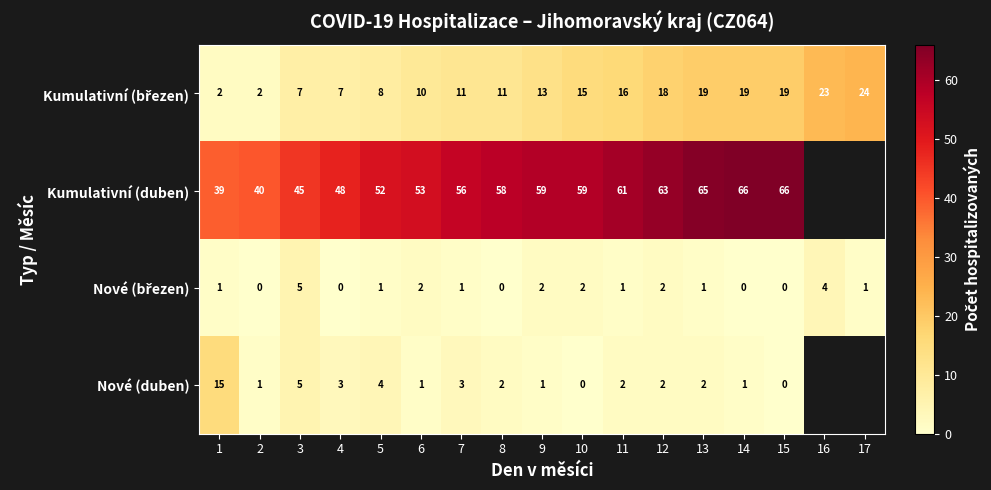

True or false: Nové (duben) has a value of 2 at 13.

True